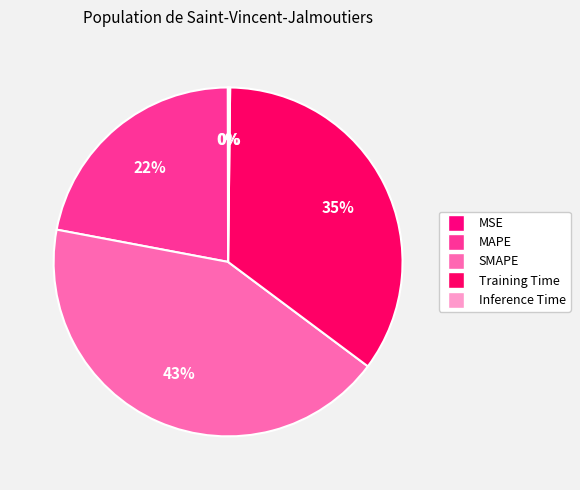

Combined, do MSE and MAPE account for over 50%?

No